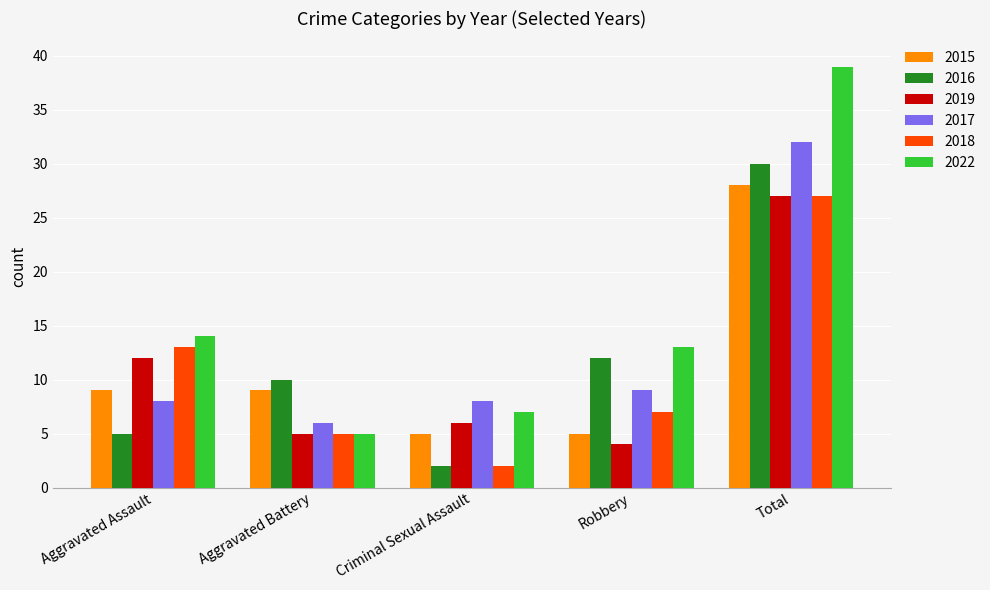

At which label is 2019 closest to 15?

Aggravated Assault